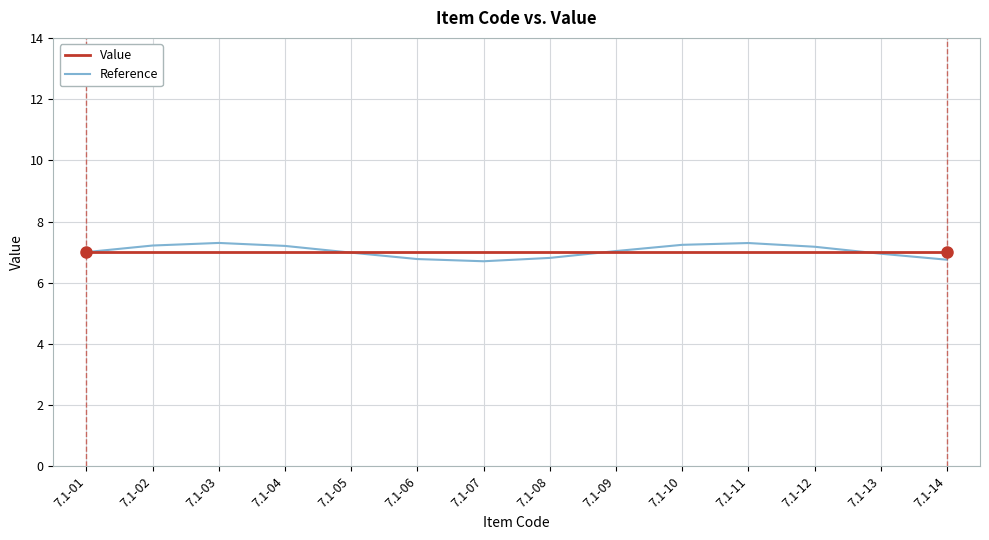

Does the chart display data point markers on the line(s)?

No